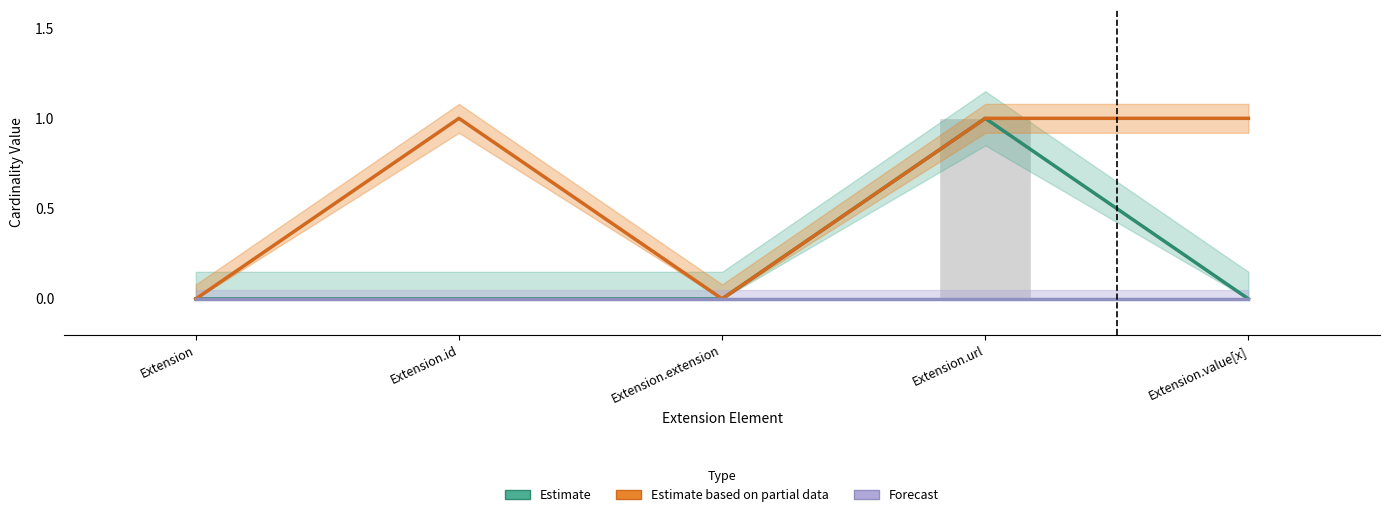

Rank the categories by Forecast value from highest to lowest.

Extension, Extension.id, Extension.extension, Extension.url, Extension.value[x]